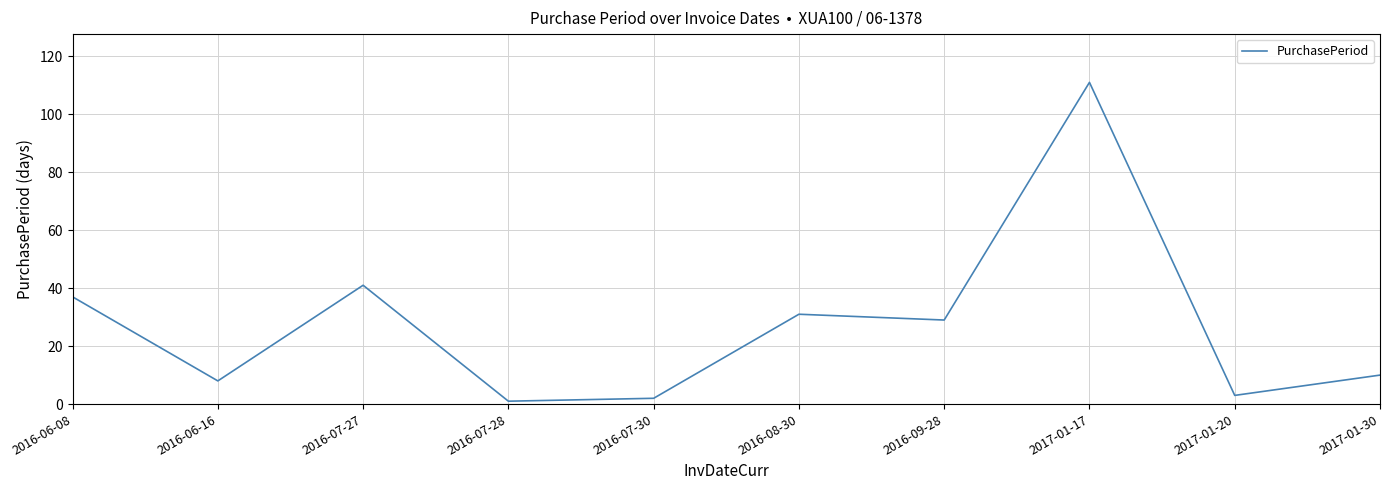

True or false: the data shows 68 at 2016-07-27.

False